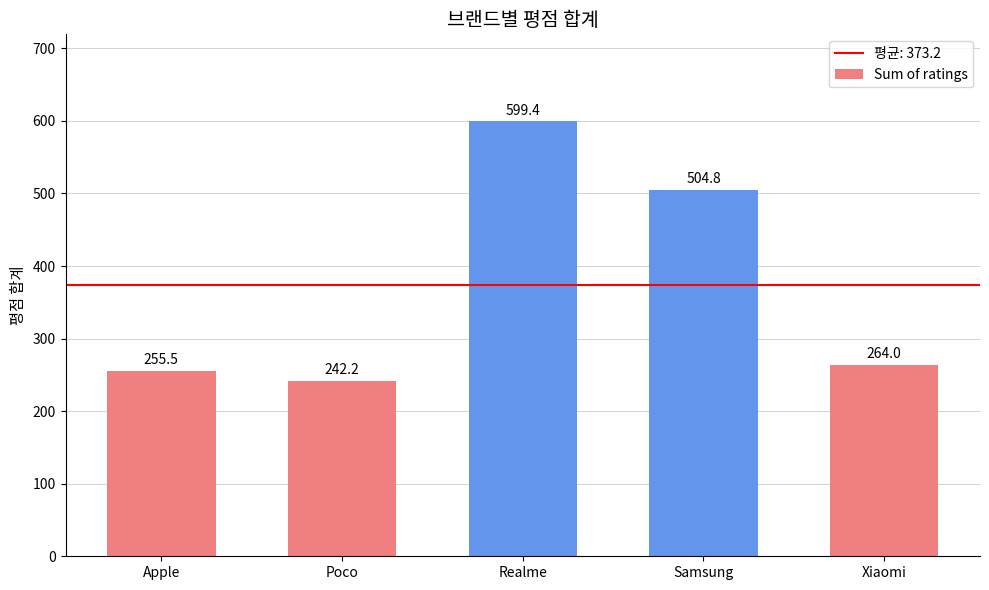

What is the change in value from Realme to Xiaomi?

-335.4